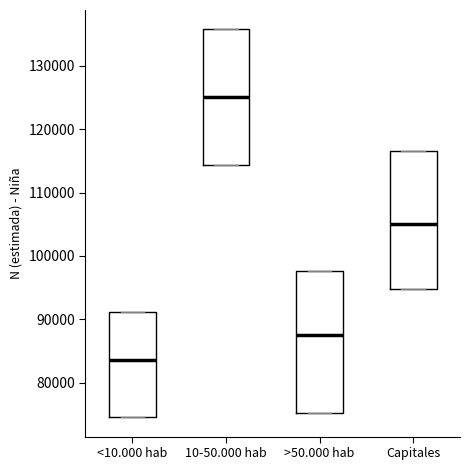

Which box has the lowest median line?

<10.000 hab